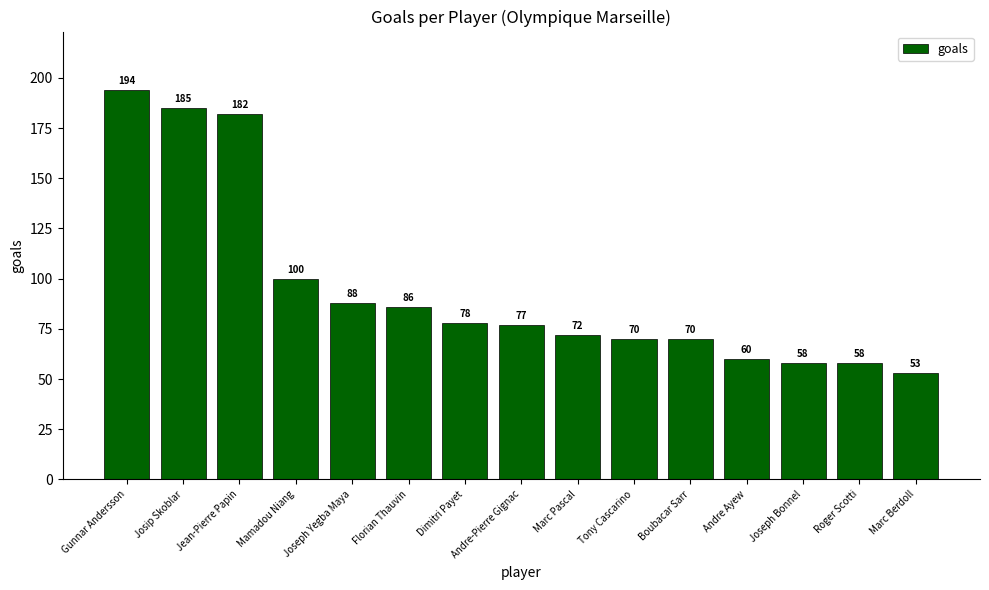

Between Mamadou Niang and Roger Scotti, which is larger?

Mamadou Niang